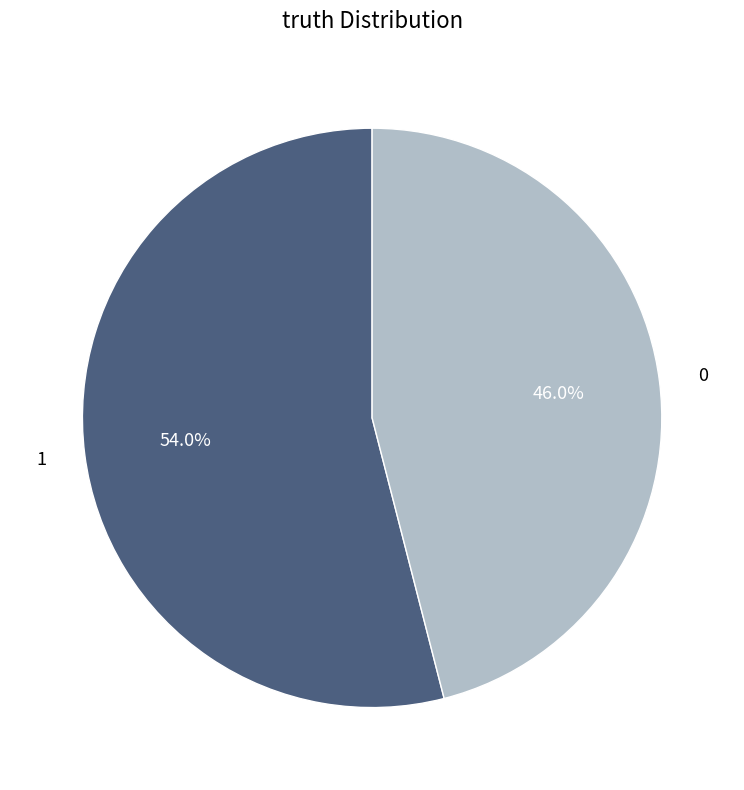

How much of the chart is everything except 1?

46.0%